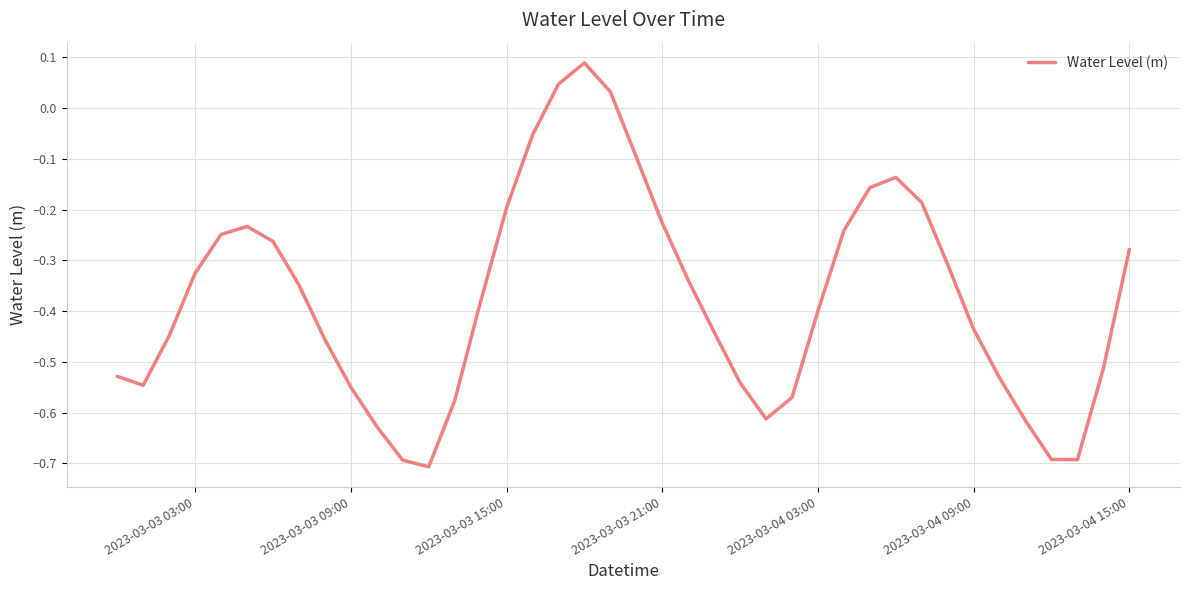

How many values exceed 0?

3